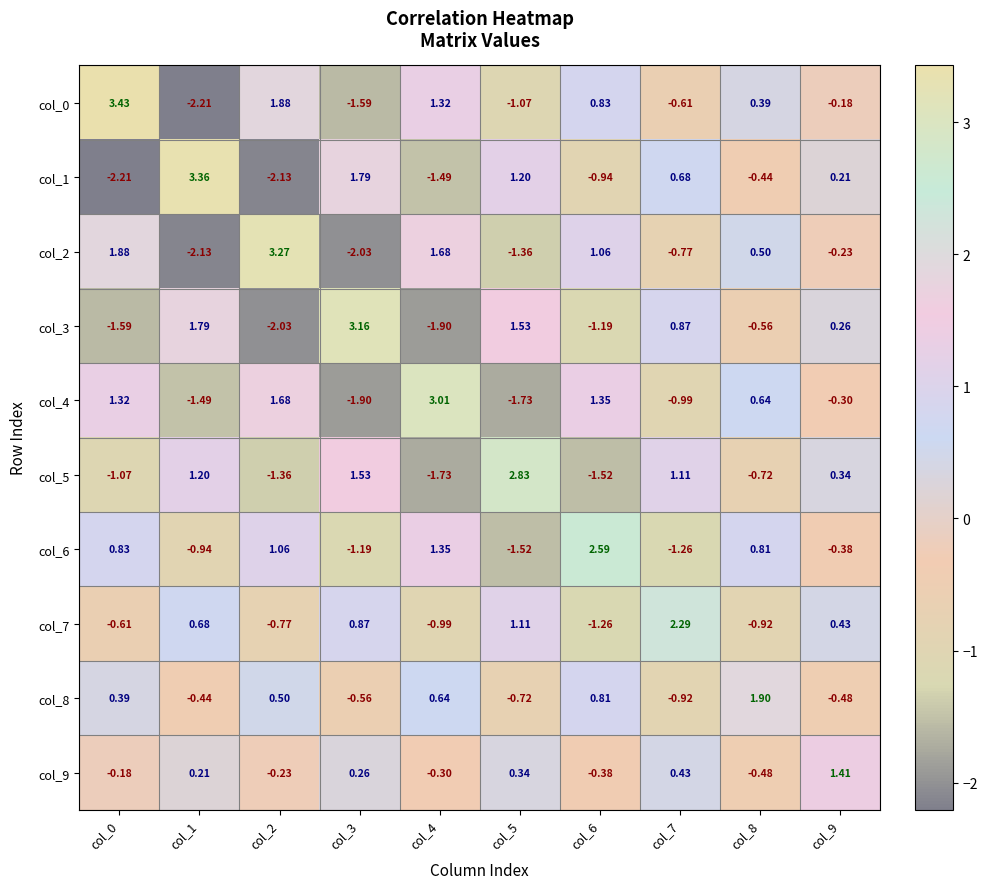

Rank the series at col_0 from lowest to highest value.

col_1, col_3, col_5, col_7, col_9, col_8, col_6, col_4, col_2, col_0